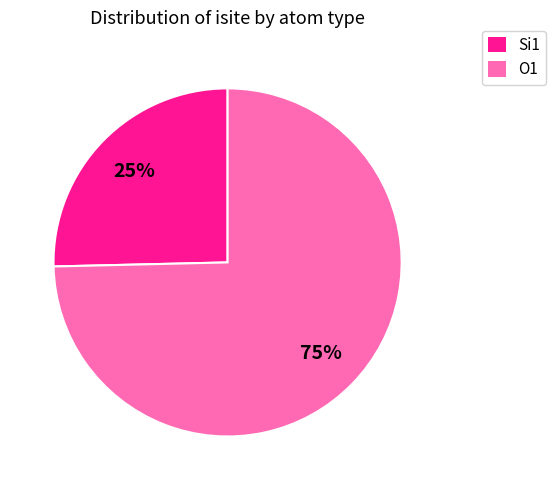

What percentage is the O1 slice, to the nearest percent?

75%